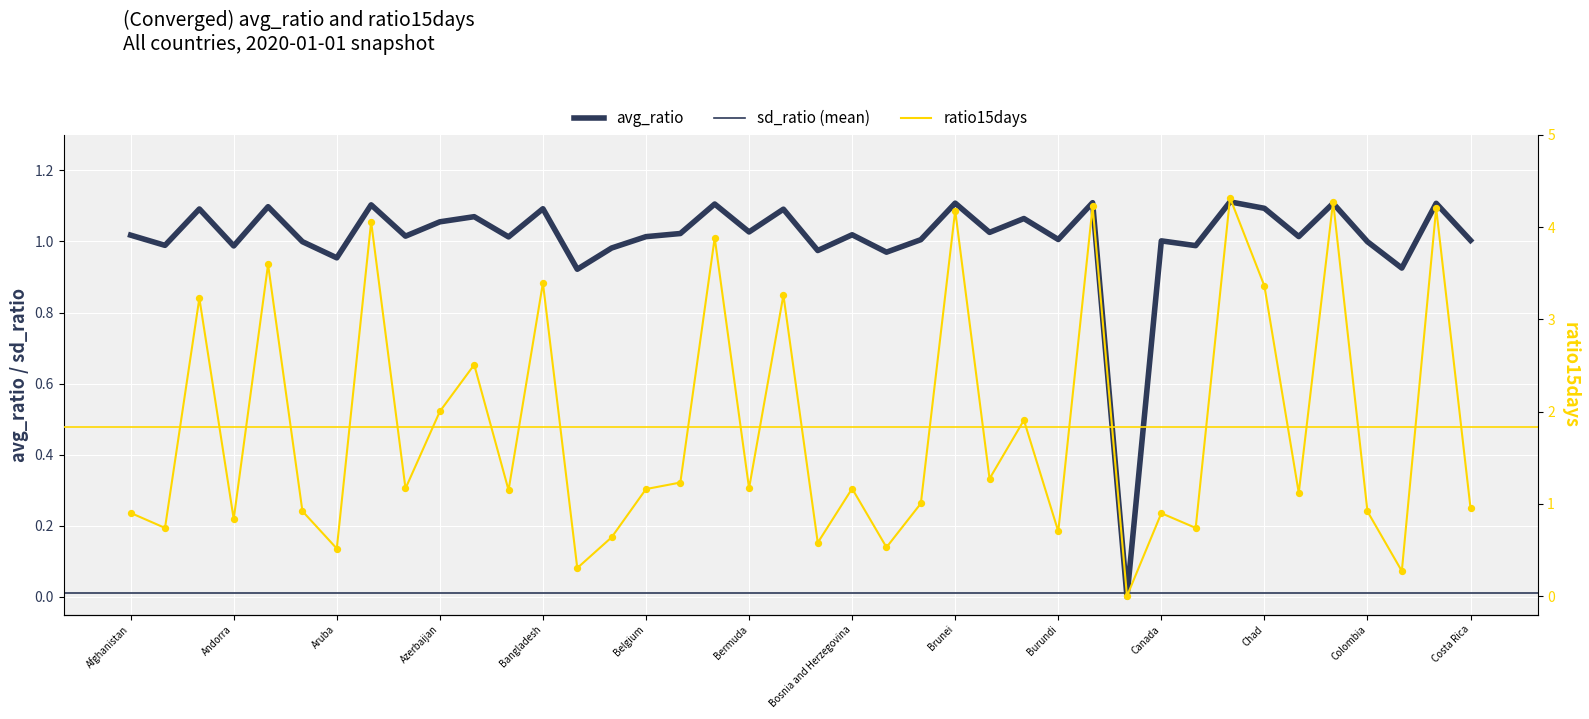

Which series reaches the minimum Y coordinate?

avg_ratio